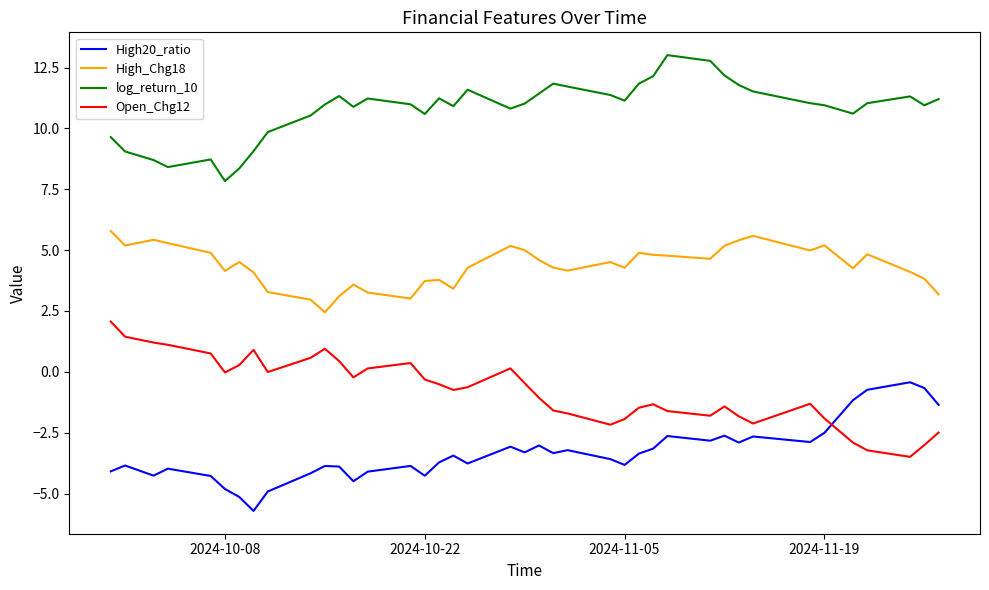

Count the number of data series in this chart.

4